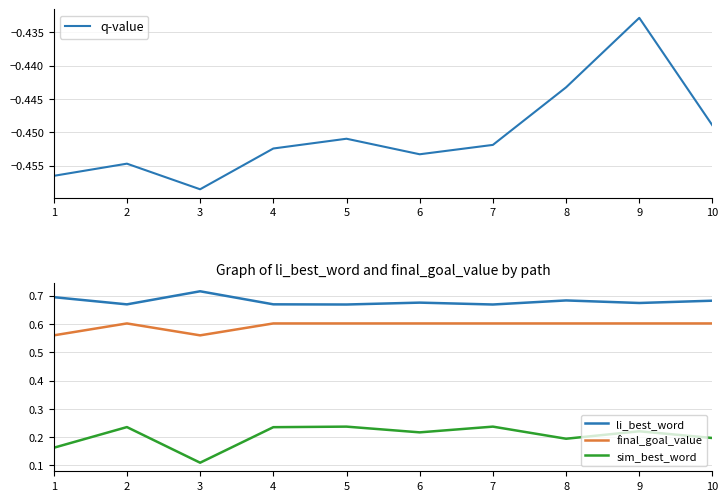

Where is final_goal_value nearest to the value 0?

1